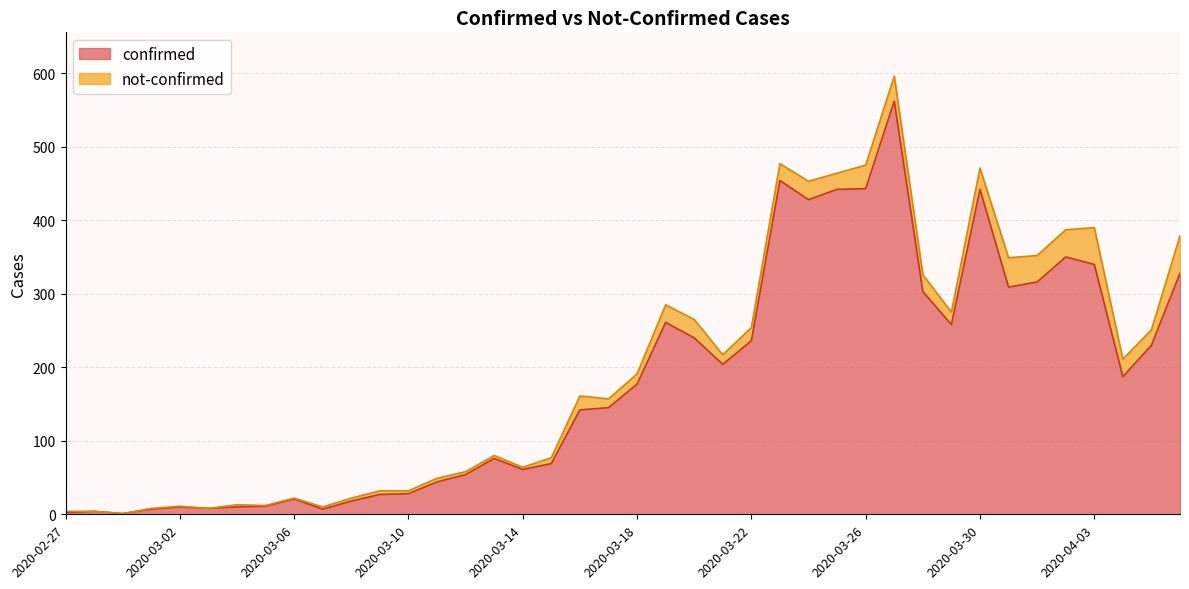

What is the difference between the maximum and minimum values?

561